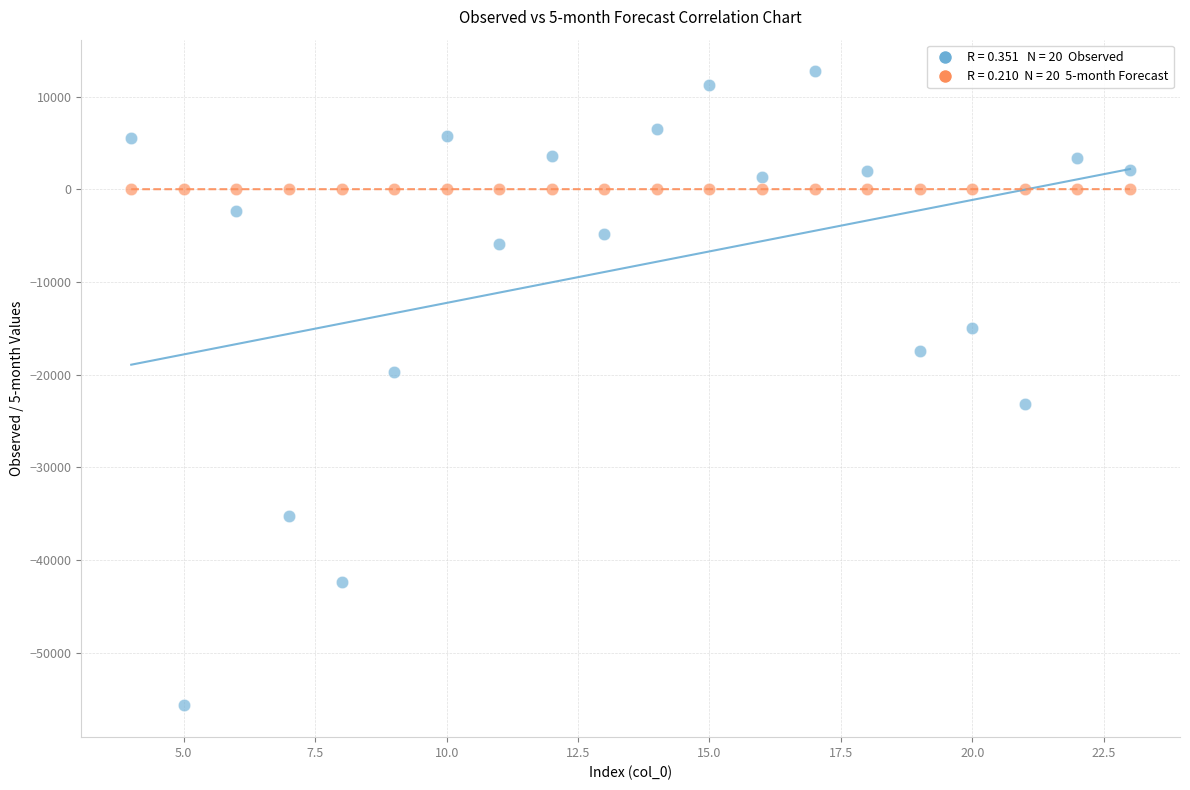

Across all data points, what is the range of Y values (max minus min)?

68429.6